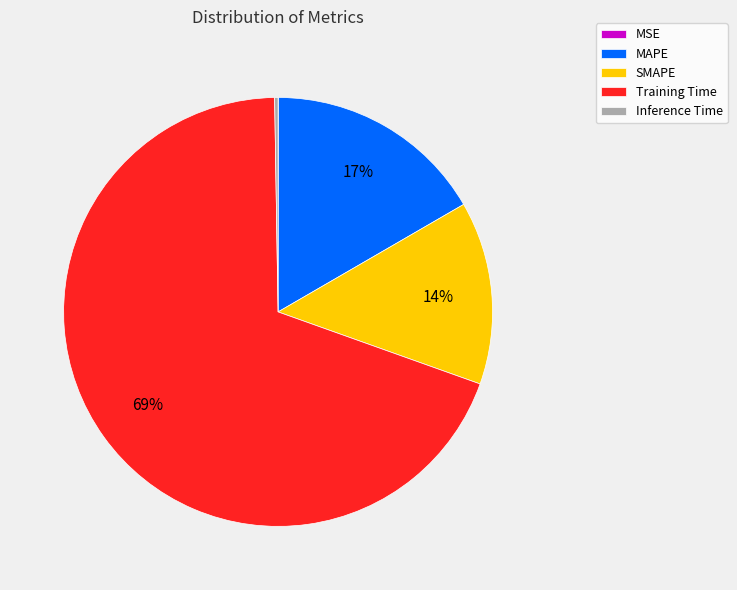

Do SMAPE and MAPE together represent more than half of the pie?

No